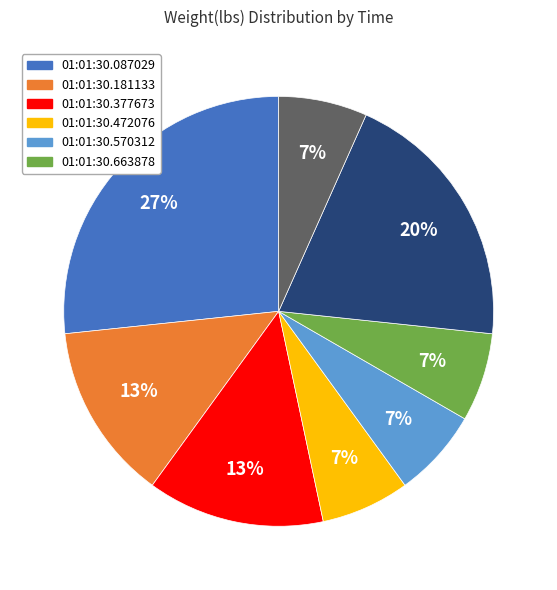

Does any single category account for the majority?

No